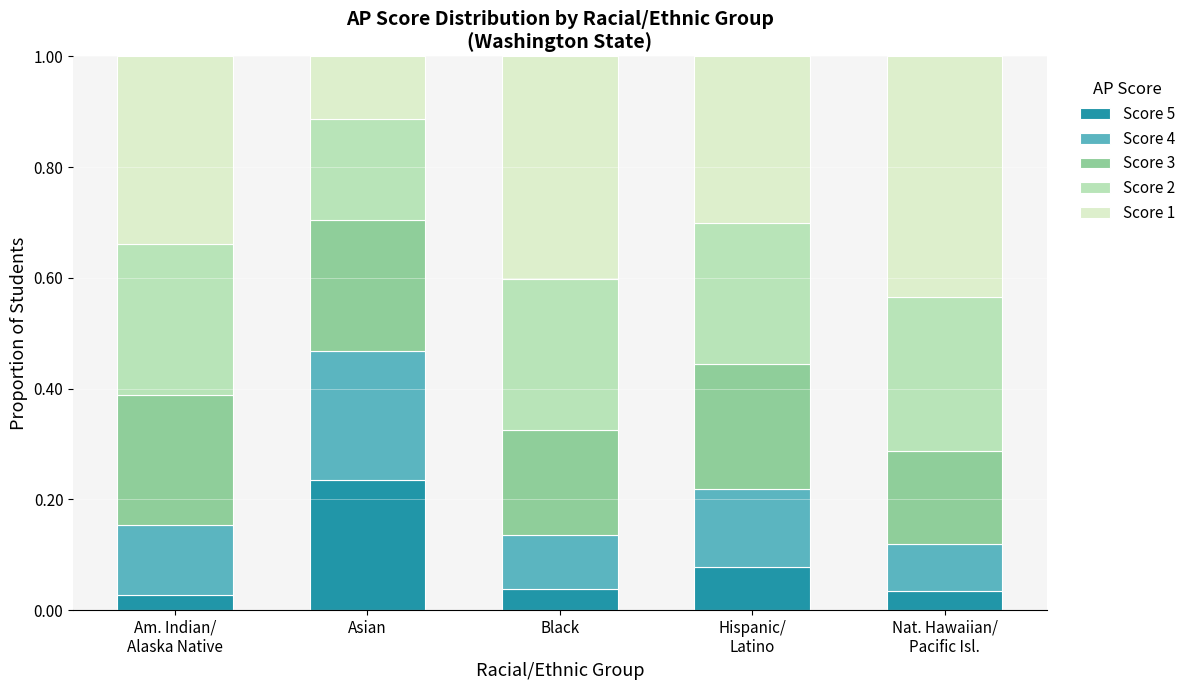

How many series are shown in this chart?

5